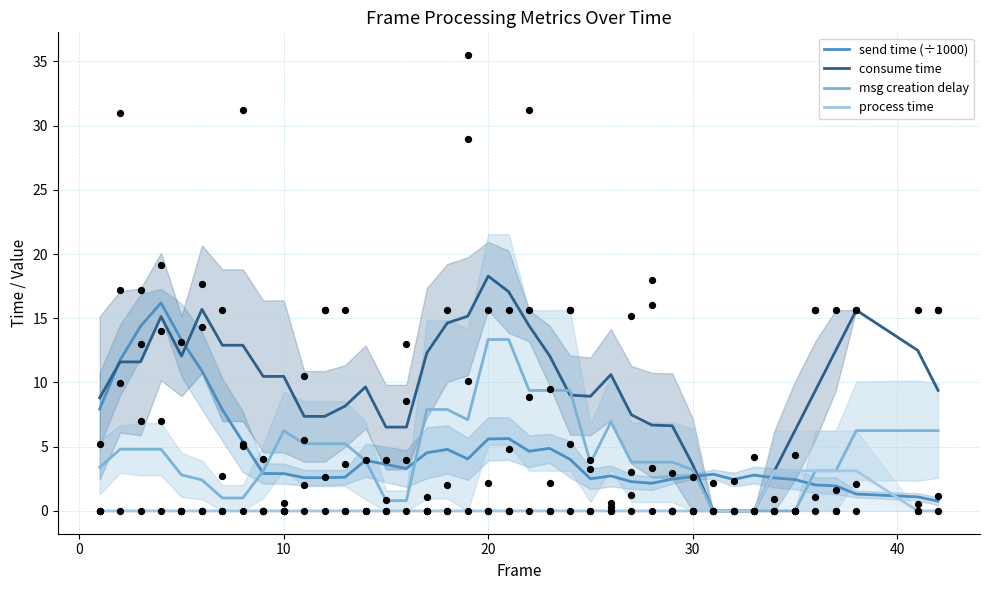

At how many categories does at least one series exceed 10?

20